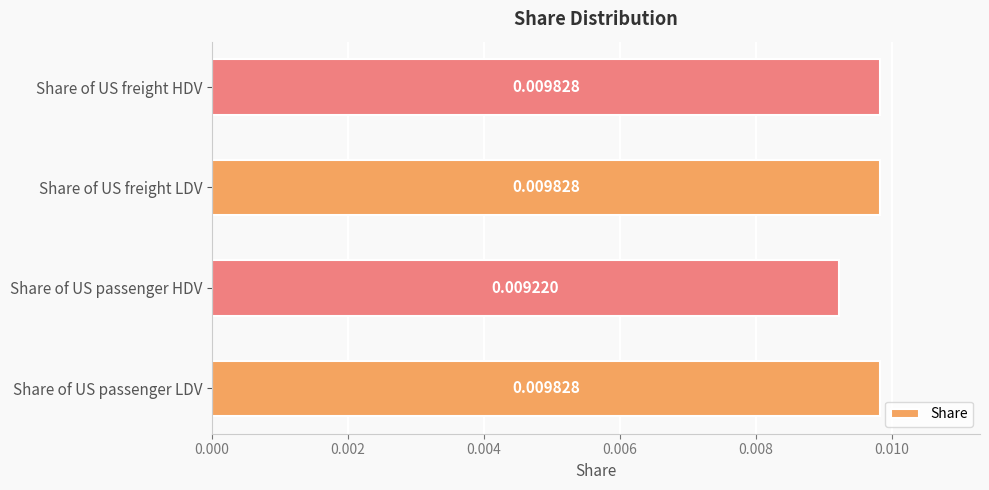

At which label is the value closest to 0?

Share of US passenger HDV